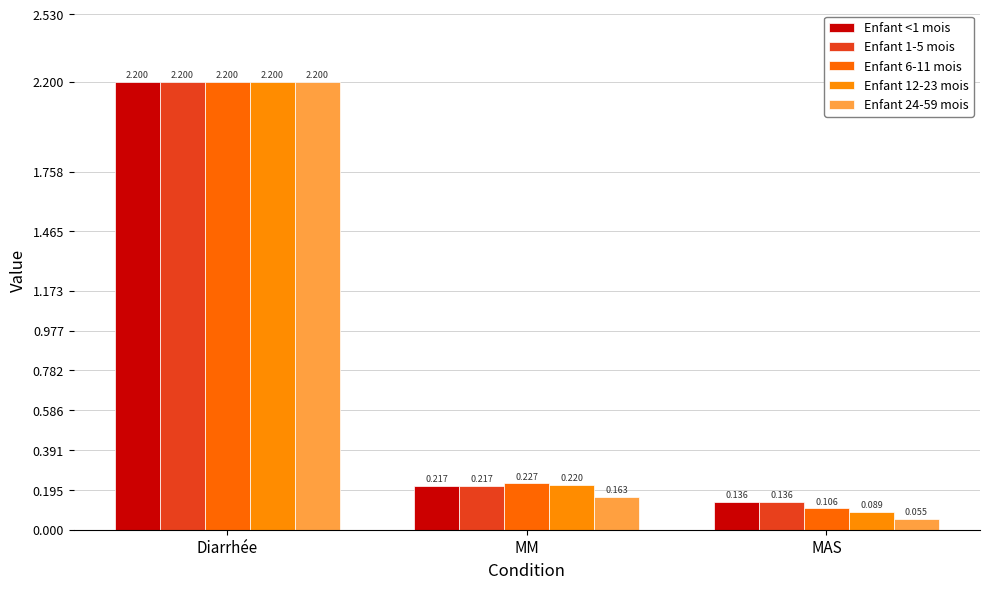

At which category is the sum across all series the highest?

Diarrhée